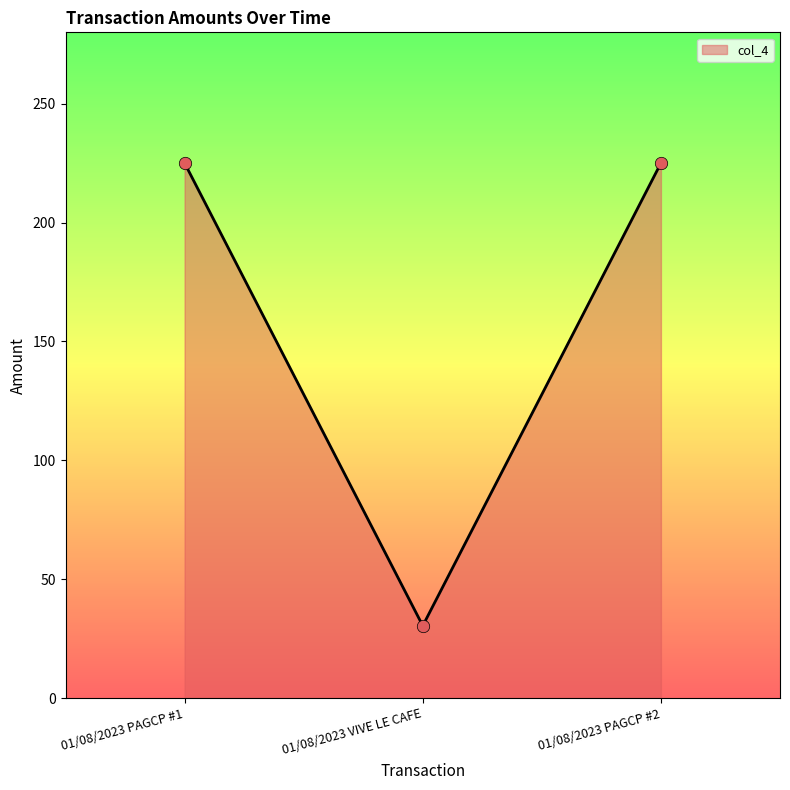

What is the ratio of the value at 01/08/2023 PAGCP #1 to the value at 01/08/2023 PAGCP #2?

1.0